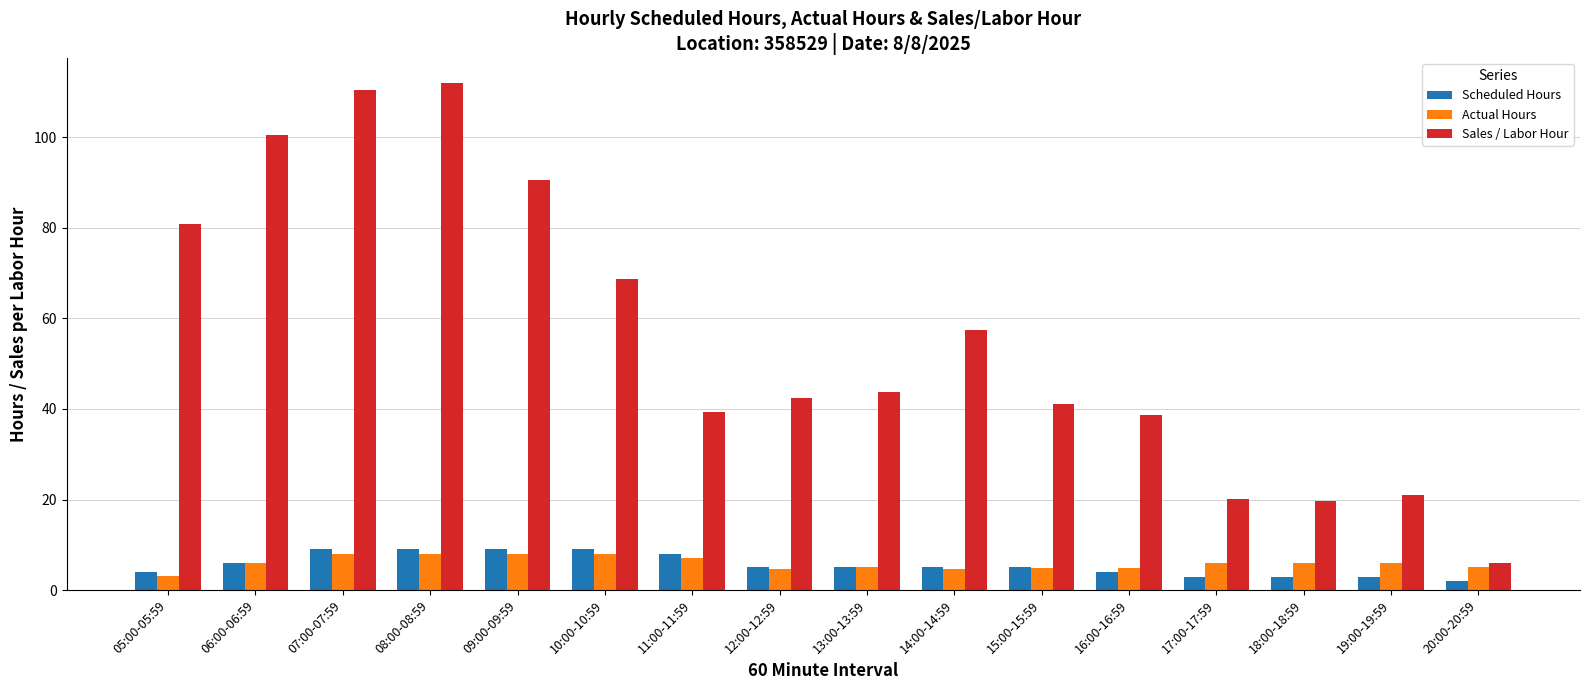

How many groups of bars are there?

16